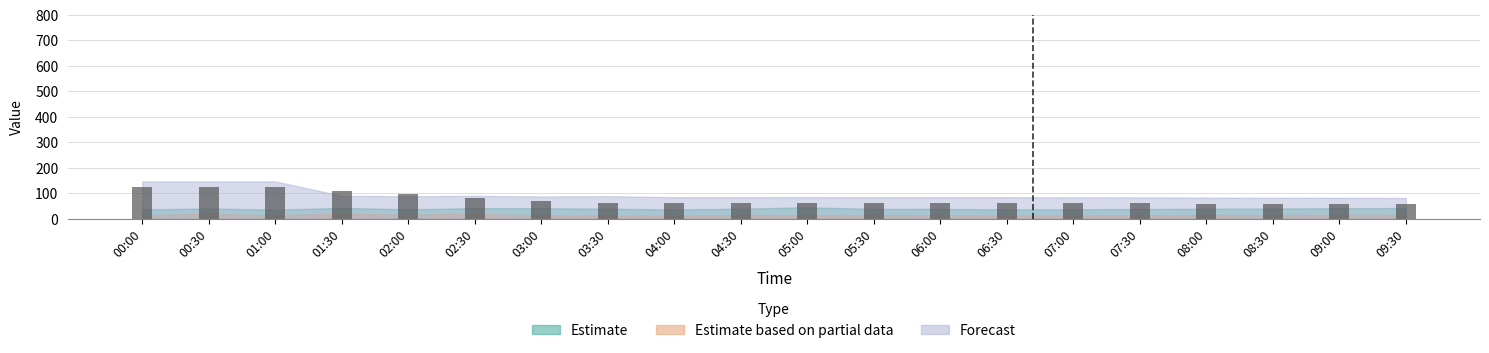

The value at 06:30 is 60.2. True or false?

True